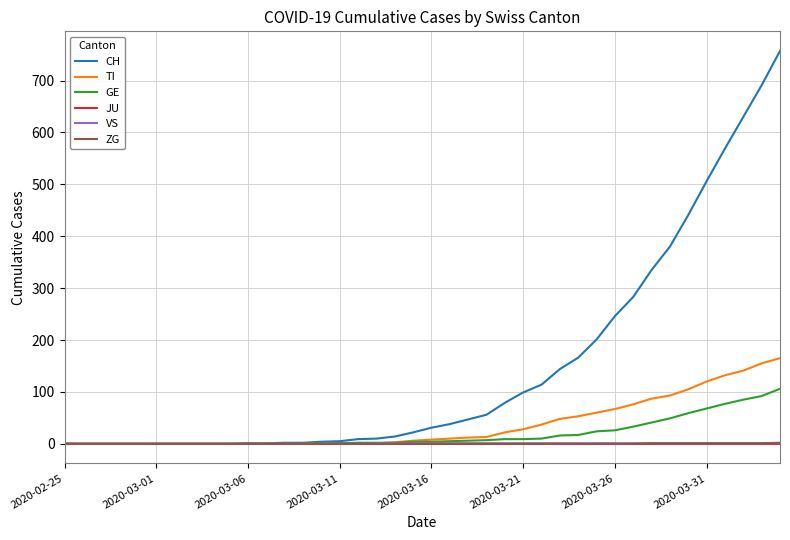

Which series has the widest spread of values?

CH